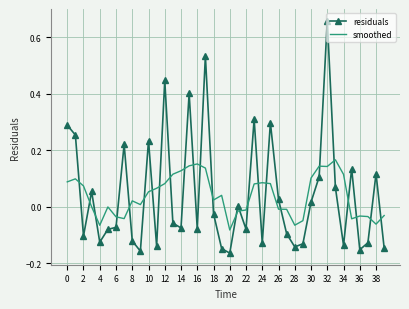

What is the sum of all residuals values?

1.7